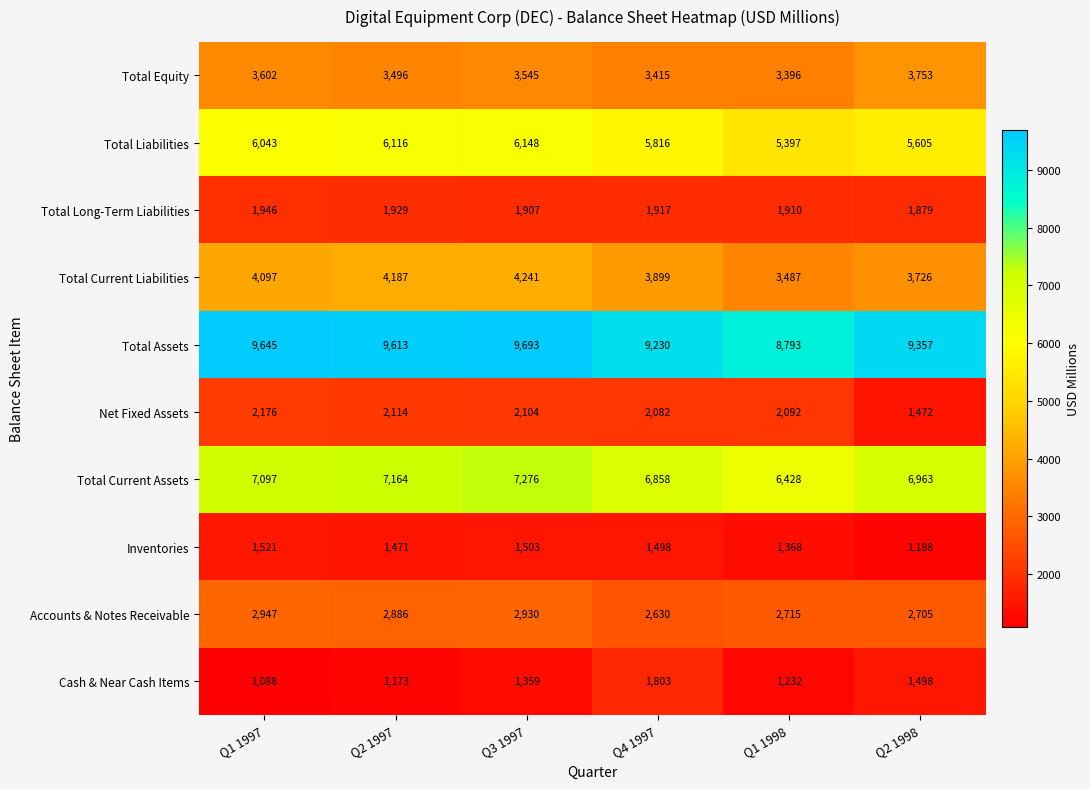

What is the difference between the second highest and second lowest values in the Total Current Liabilities series?

461